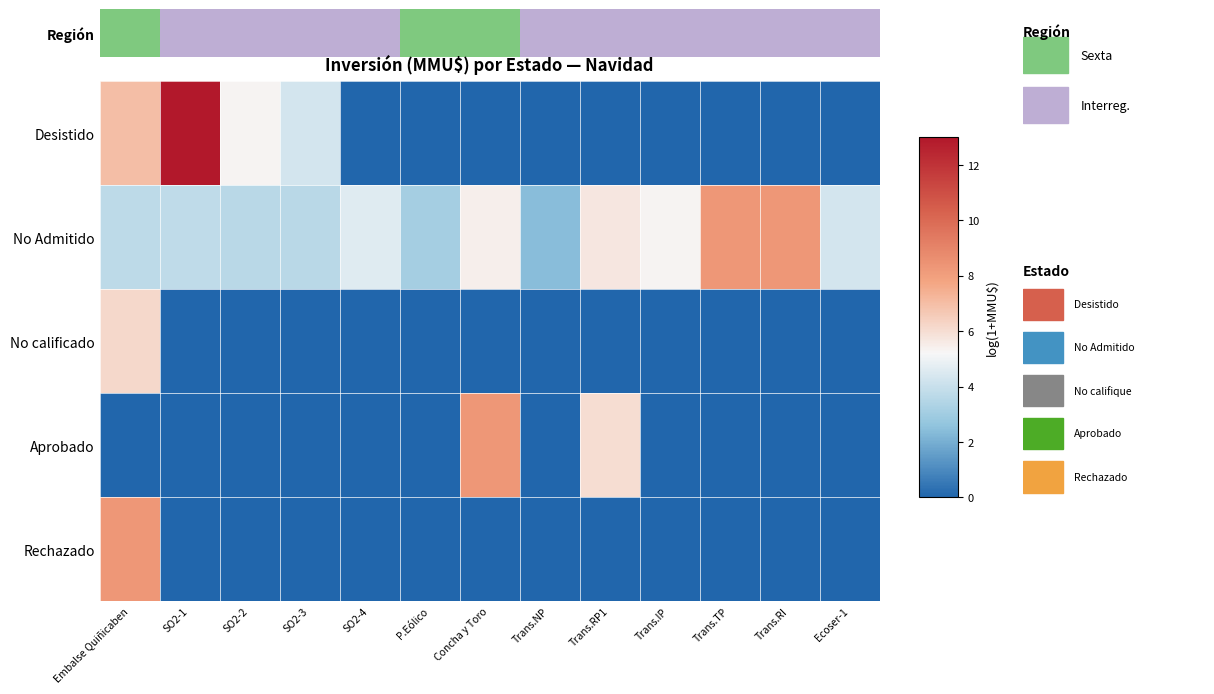

What is the difference between the highest and lowest values at Trans.RI?

8.3